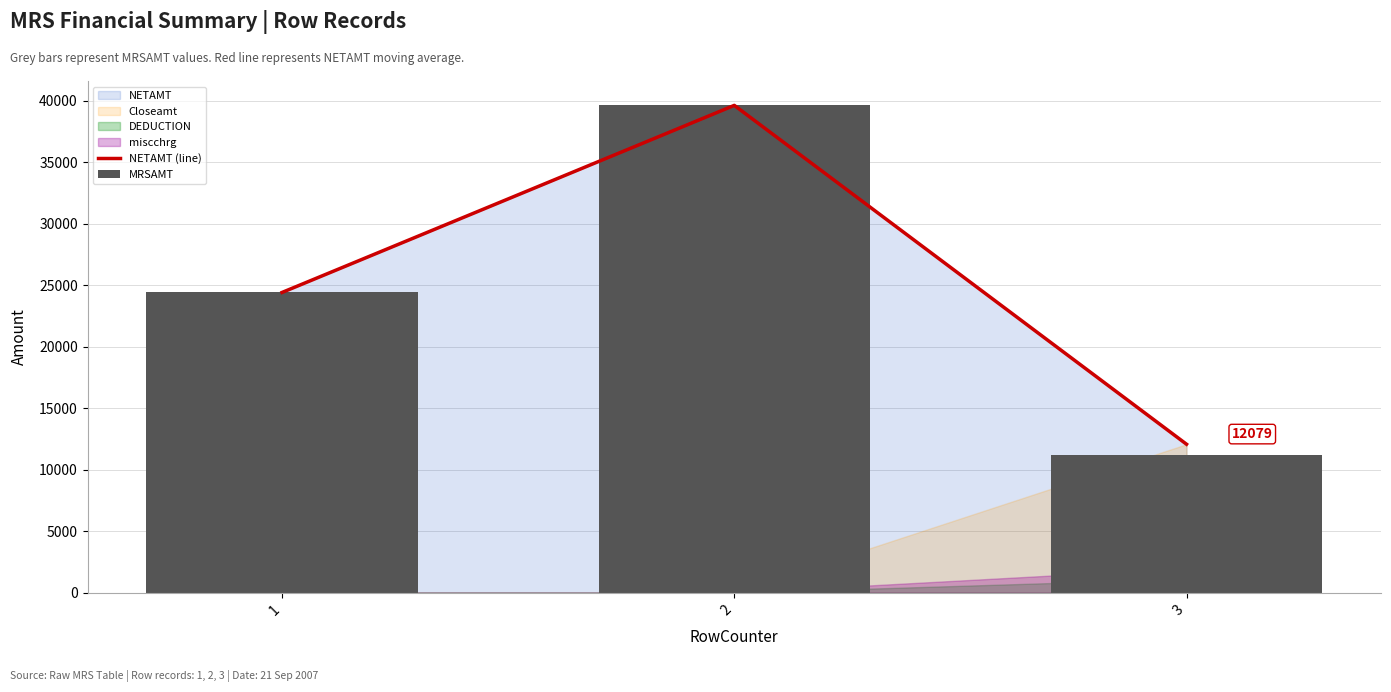

List the labels in order of MRSAMT value, smallest first.

3, 1, 2